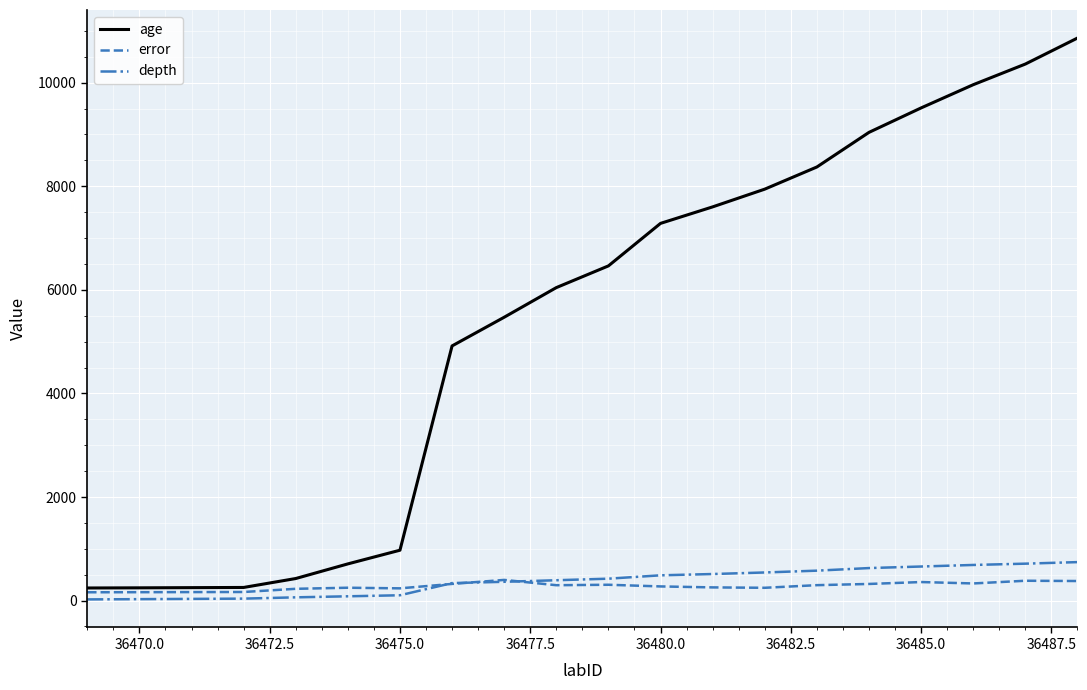

What is the average value of the age series?

5345.9